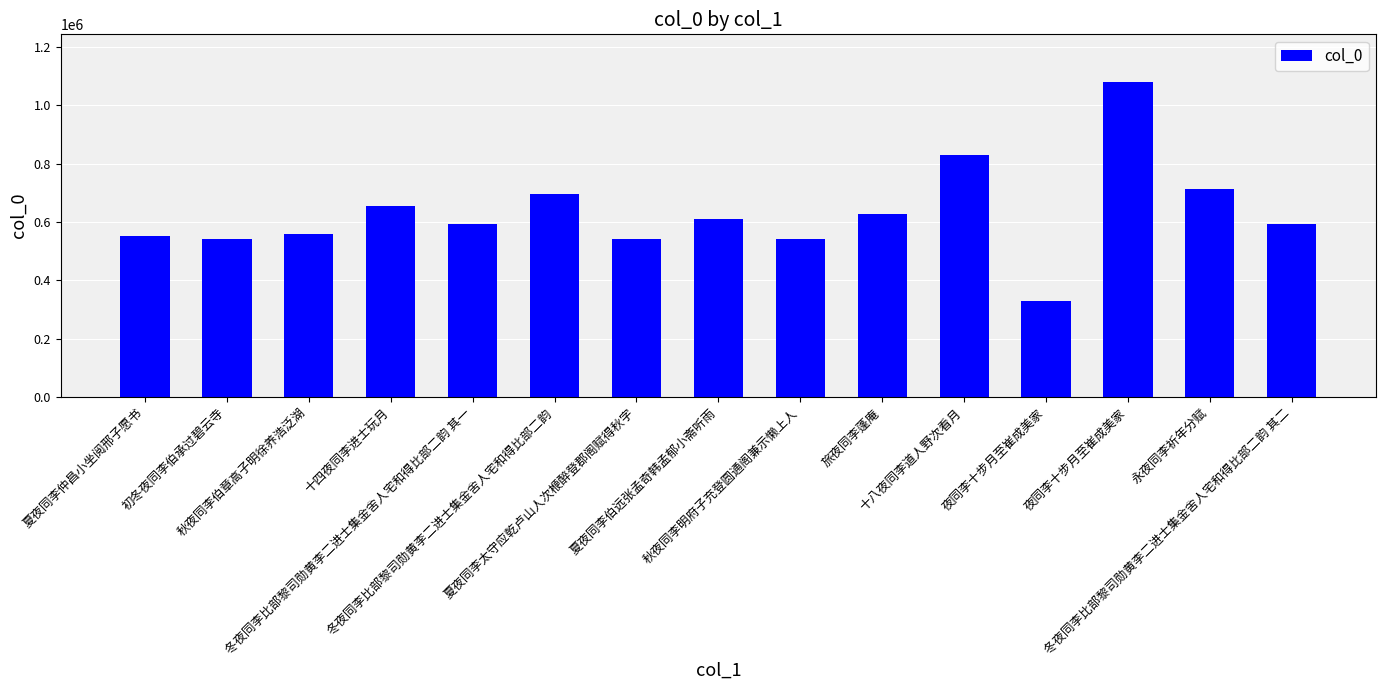

The chart shows a value of 573966 at 十八夜同李道人野次看月. True or false?

False